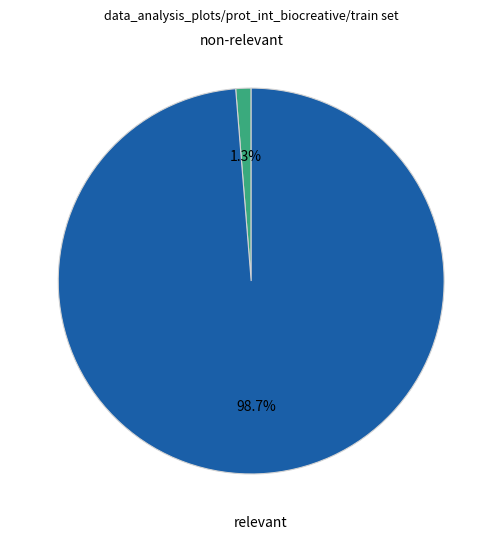

Is there any slice that represents more than half of the pie?

Yes